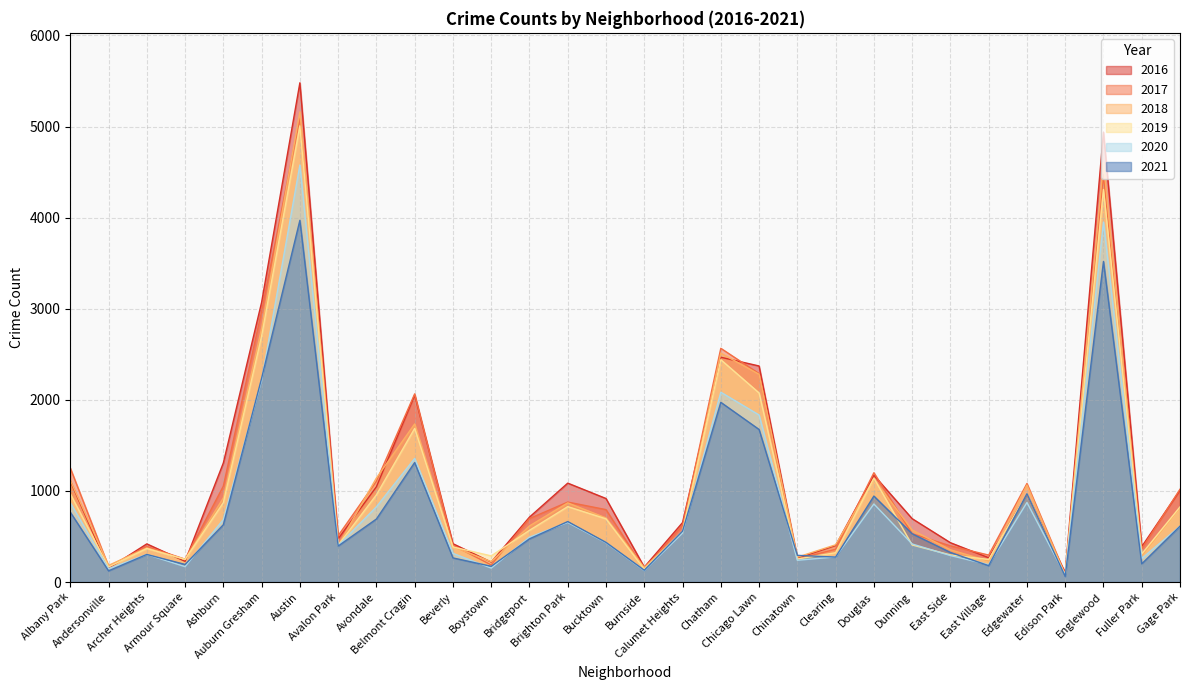

Is the value of 2017 at Andersonville greater than the value of 2016 at Avalon Park?

No